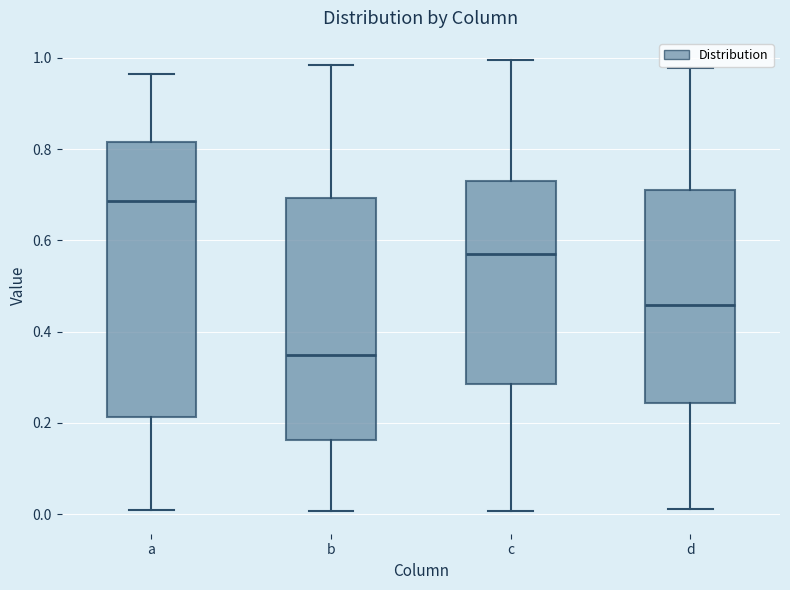

Reading left to right, read every box against the y-axis: the position of its median line, the range the box covers, and the ends of its whiskers. The values are not printed on the chart, so give them approximately, as read against the axis.

a: median 0.68, box 0.22 to 0.82, whiskers 0.00 to 0.96
b: median 0.34, box 0.16 to 0.70, whiskers 0.00 to 0.98
c: median 0.58, box 0.28 to 0.72, whiskers 0.00 to 1.00
d: median 0.46, box 0.24 to 0.70, whiskers 0.02 to 0.98